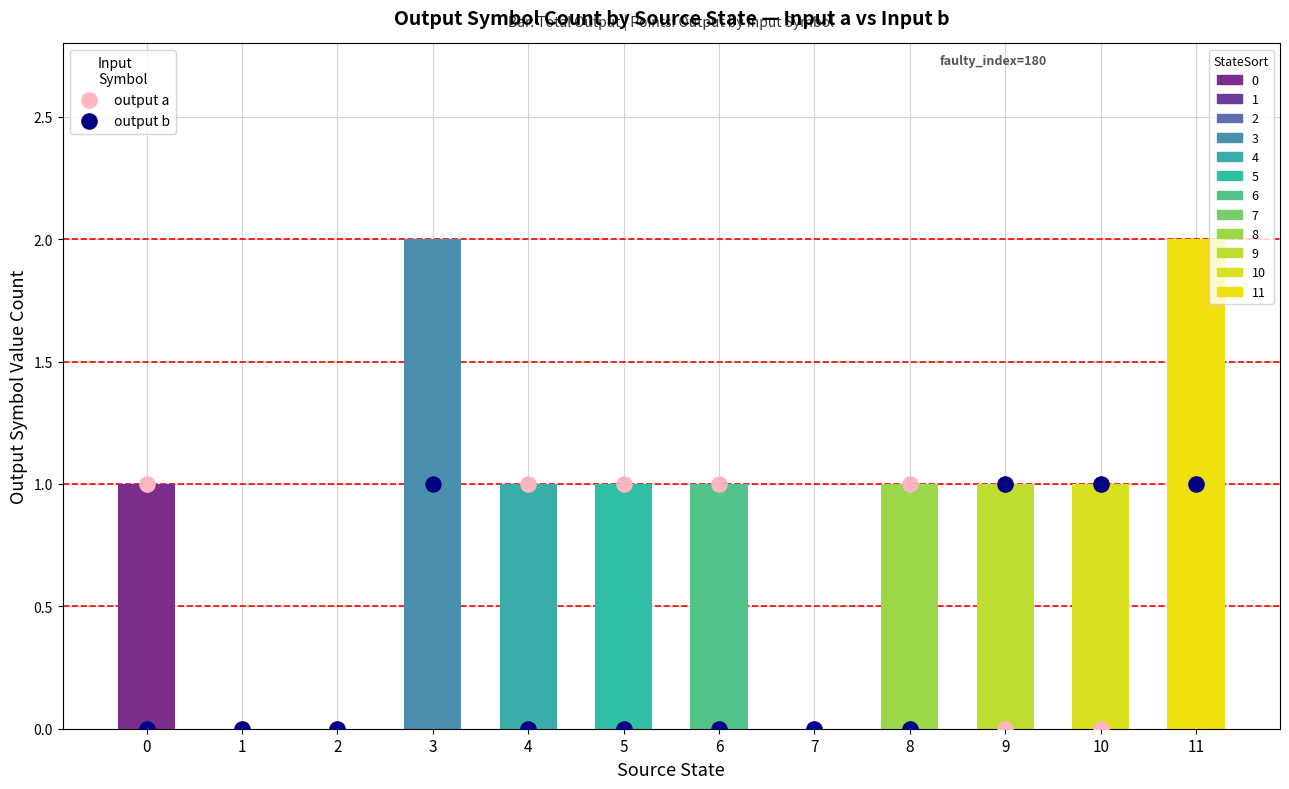

Which series reaches the minimum Y coordinate?

output a